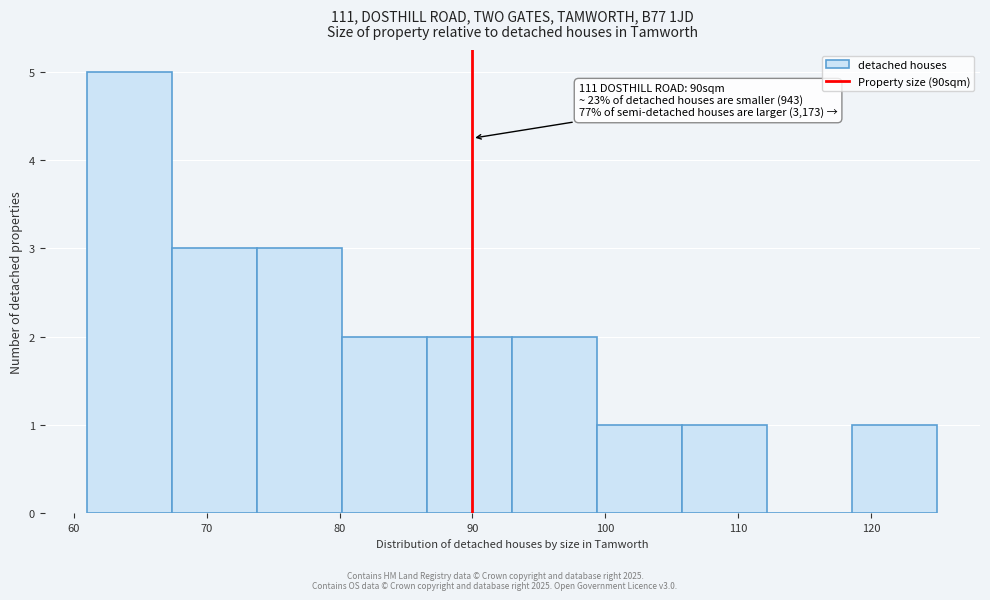

Over which range of the x-axis is the bar tallest?

61.0 to 67.4